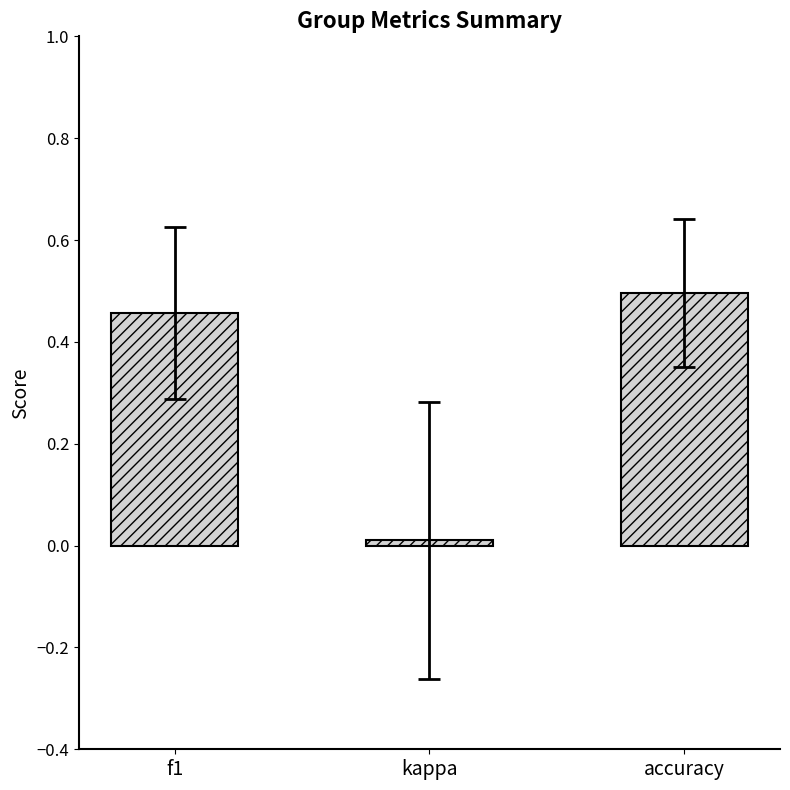

Which category has the highest value across all series?

accuracy